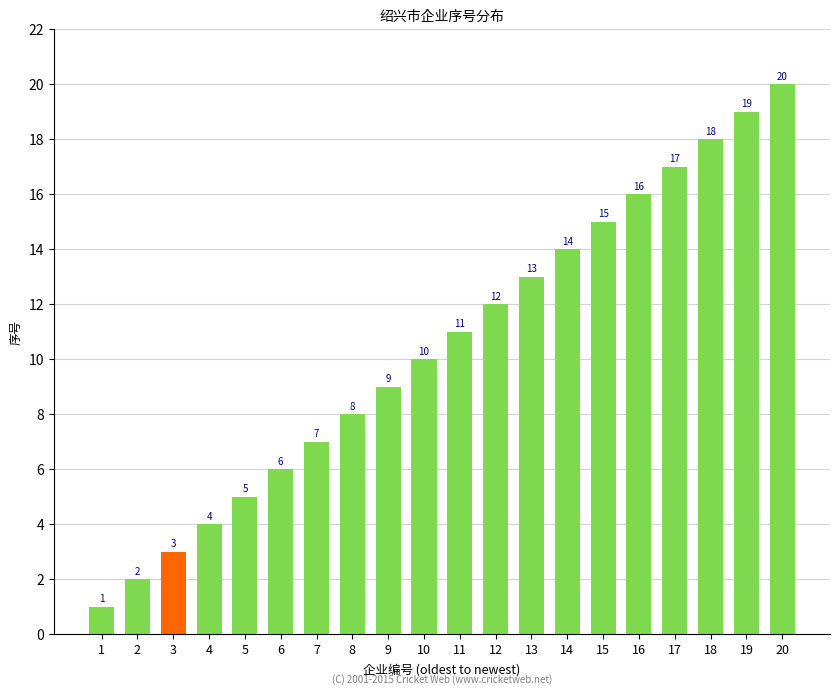

What is the change in value from 2 to 8?

+6